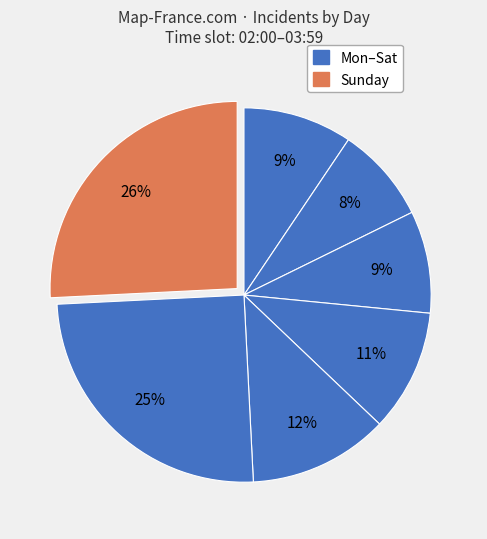

How many slices are in this pie chart?

7